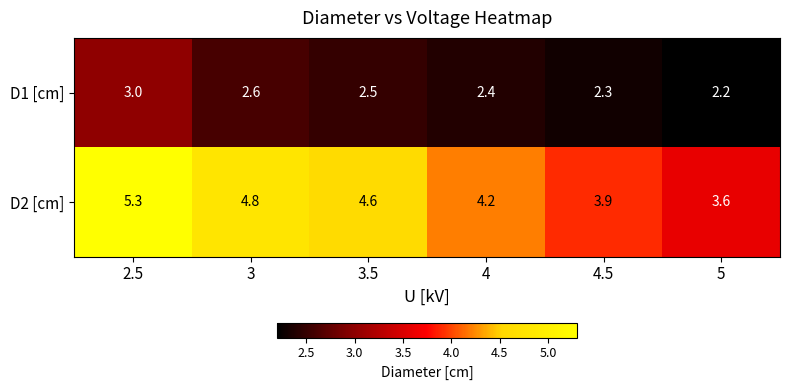

How many data points does each series have?

6